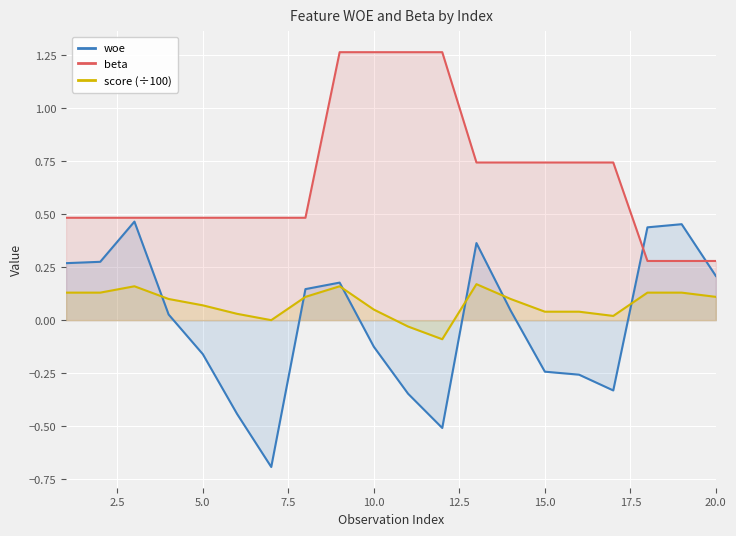

Which series has the largest range (max minus min)?

woe